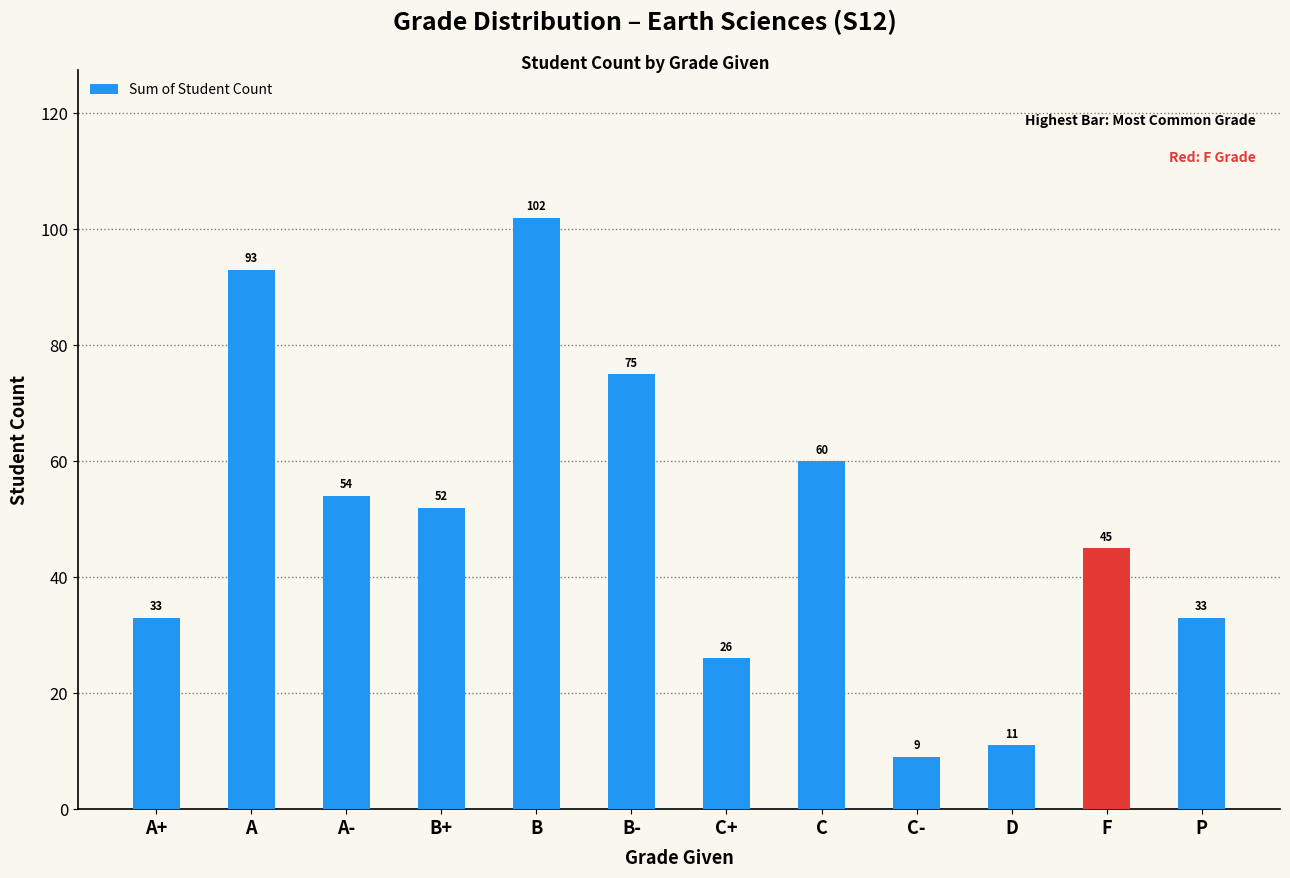

Read the value at B.

102